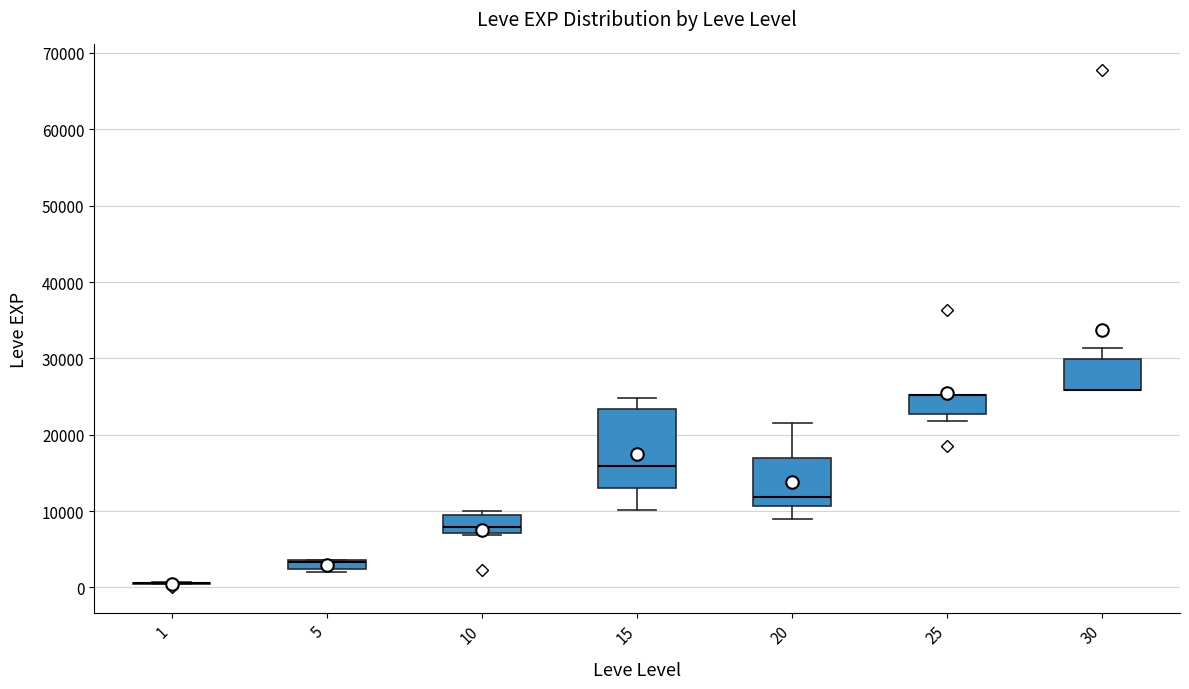

Where does the lower whisker of the box at x = 20 end on the y-axis? The values are not printed on the chart, so give them approximately, as read against the axis.

9000